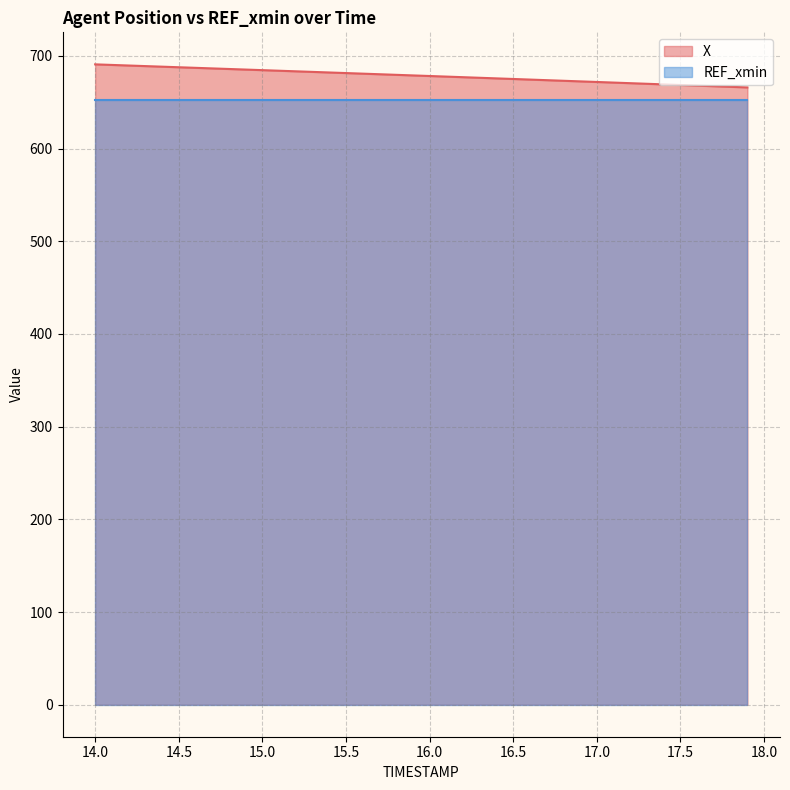

How many lines are shown in the chart?

2